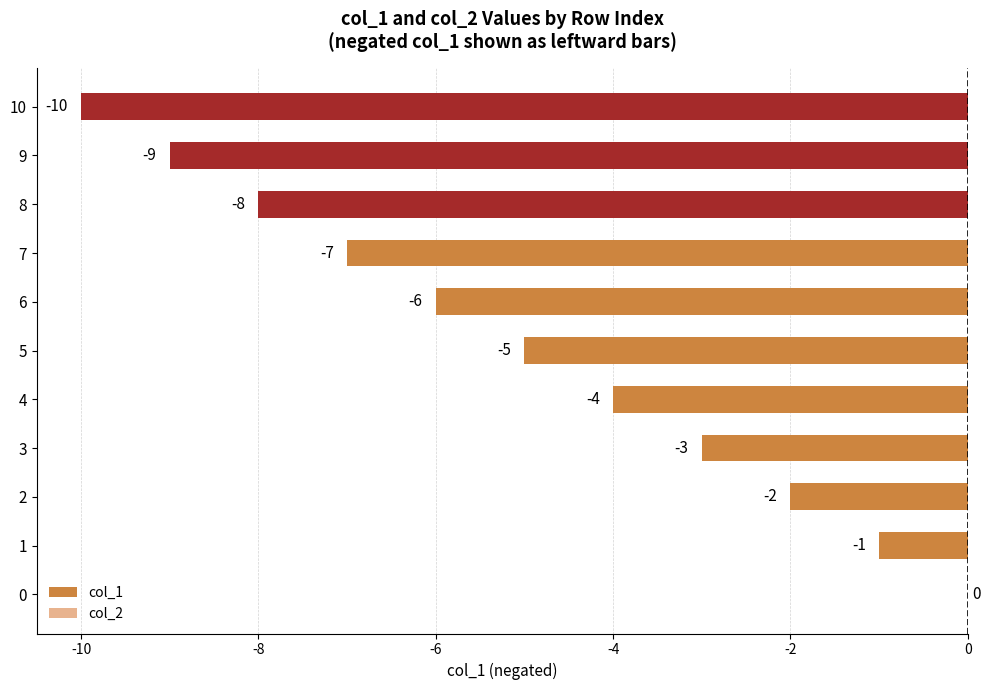

Reading bottom to top, what are all the values shown in this chart?

0=0	1=-1	2=-2	3=-3	4=-4	5=-5	6=-6	7=-7	8=-8	9=-9	10=-10